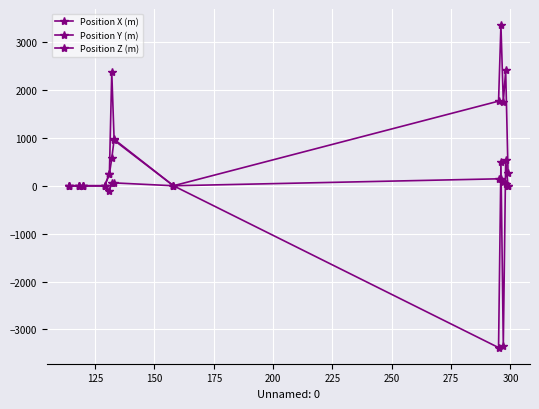

How many series are shown in this chart?

3